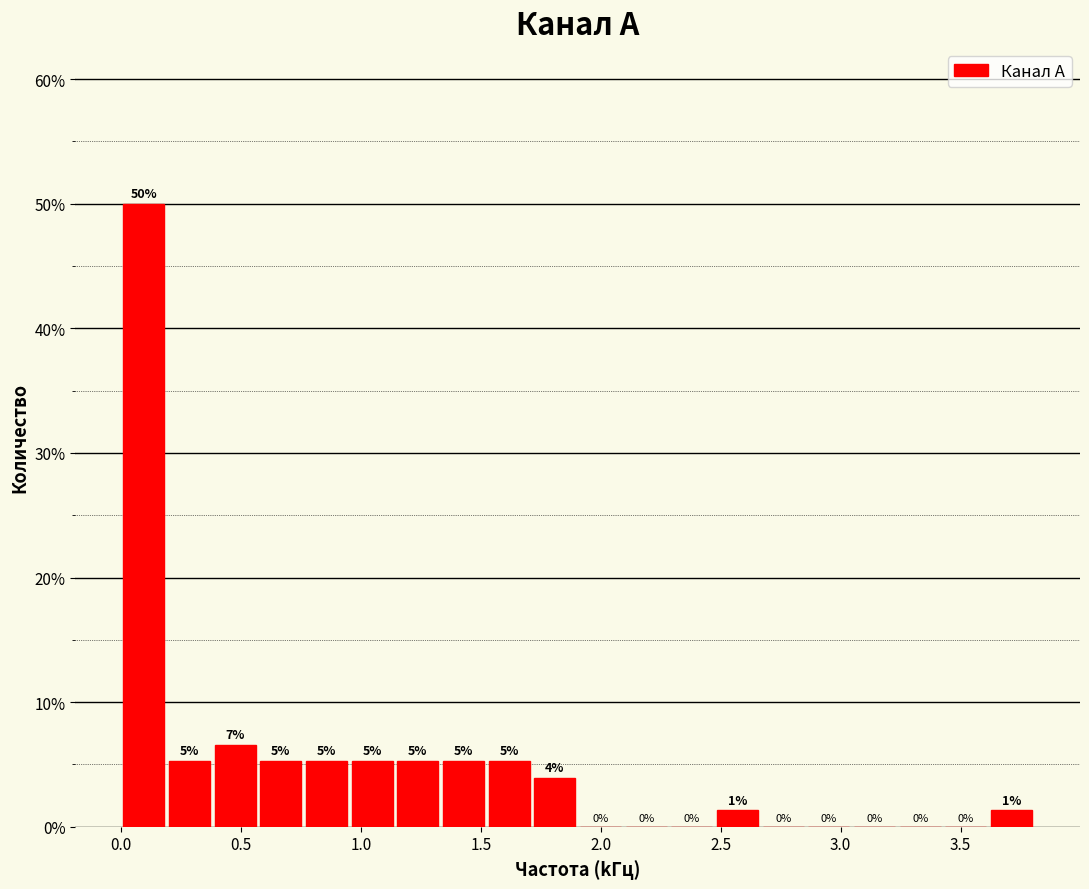

Around what value on the x-axis is the tallest bar? Give the approximate position of its centre, as read against the axis.

0.10